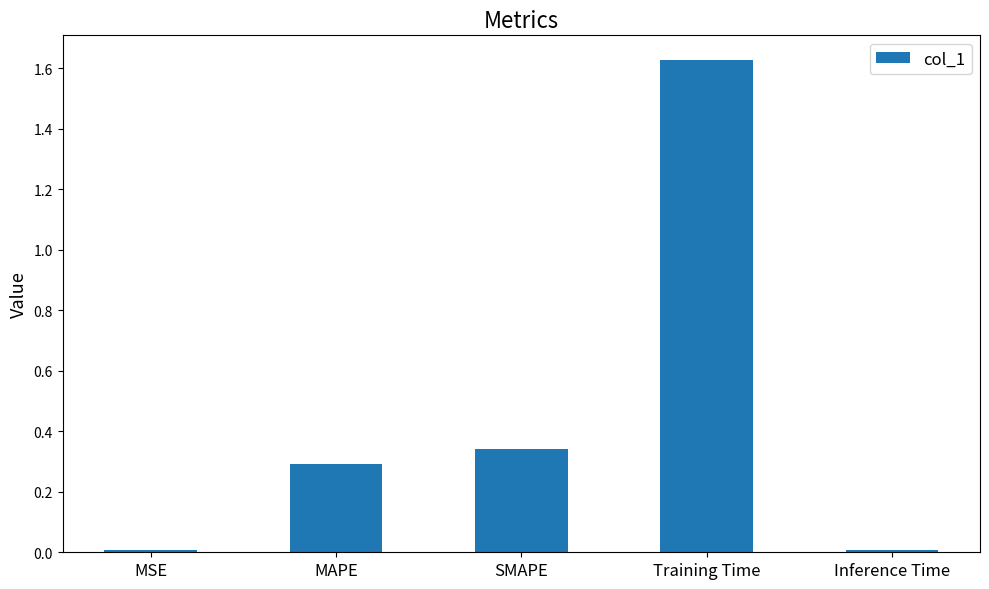

What is the sum of the values at Training Time and SMAPE?

2.0